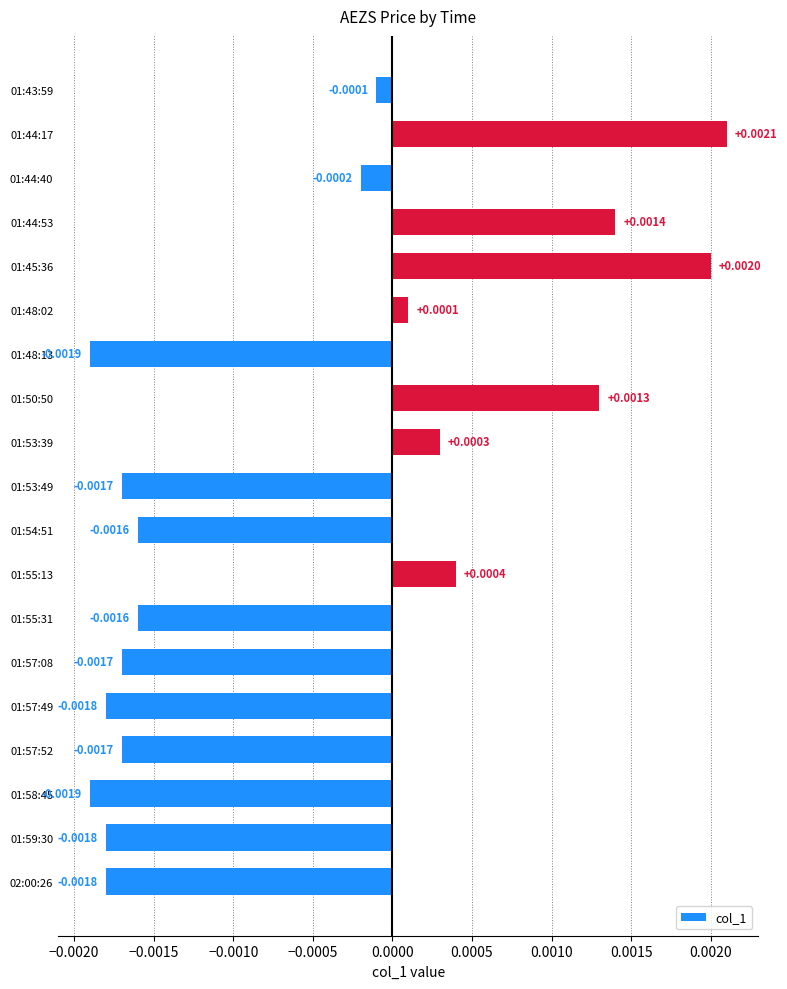

How many bars are there in total?

19